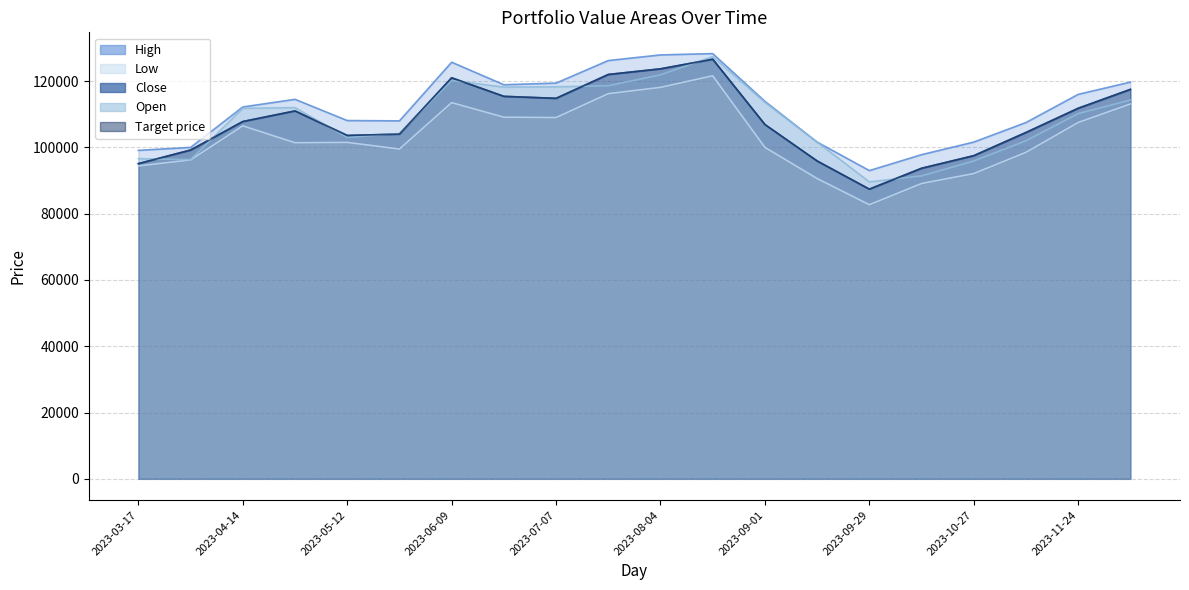

How many distinct data groups are displayed?

5